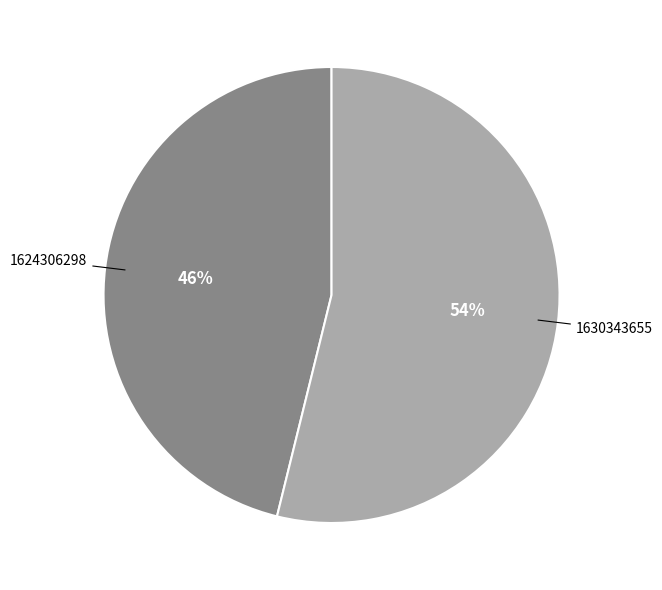

Count the number of slices in the pie.

2